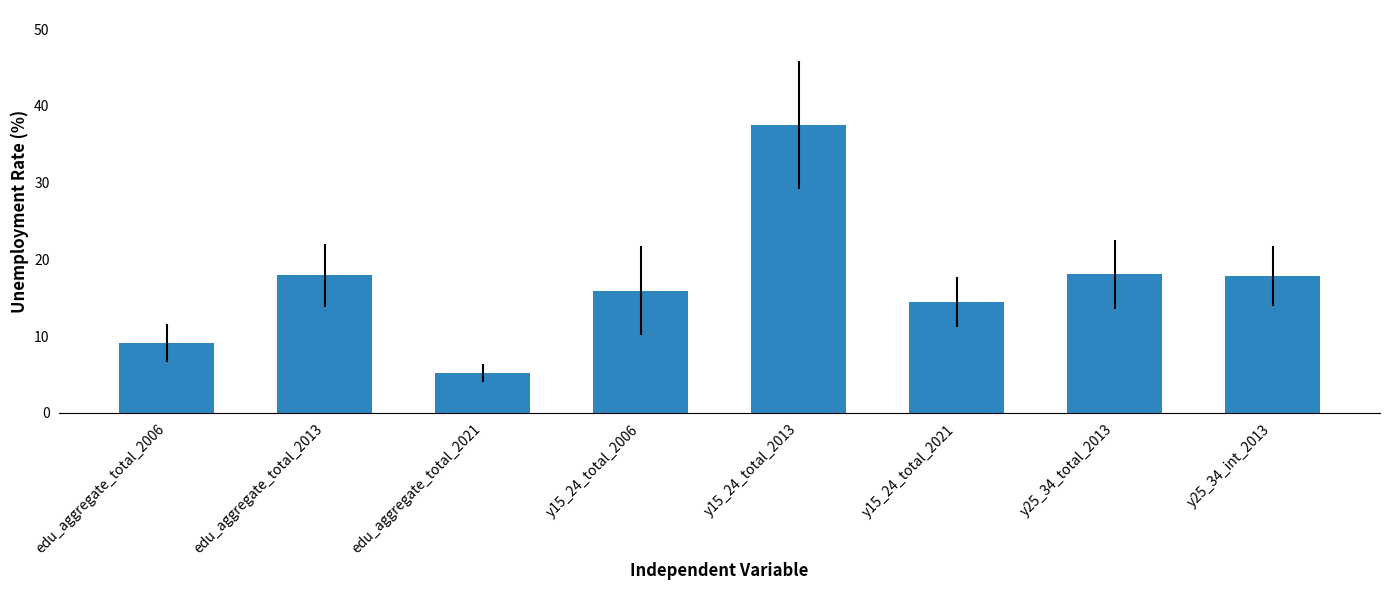

Is it true that the value at y15_24_total_2013 is 8.3?

False